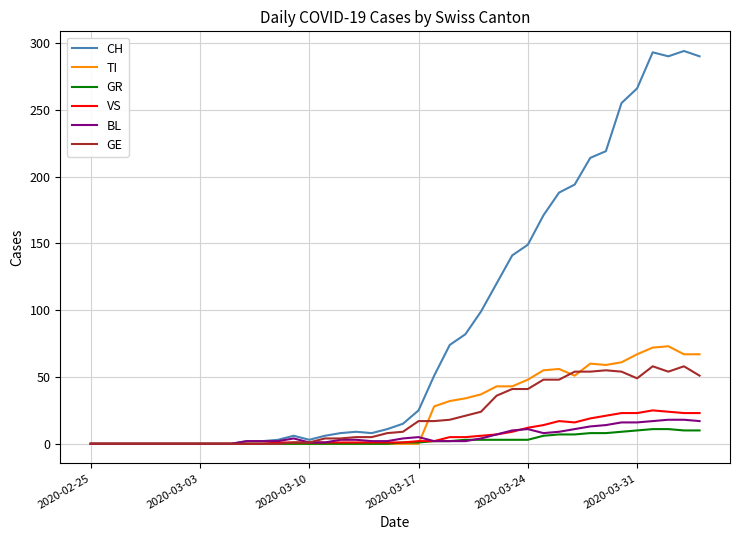

How many values in the GE series are below 9?

20